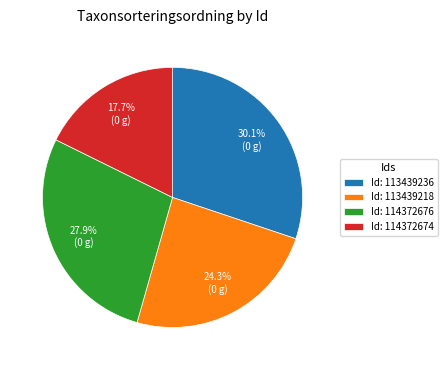

What percentage do Id: 114372676 and Id: 113439236 together represent?

58.0%